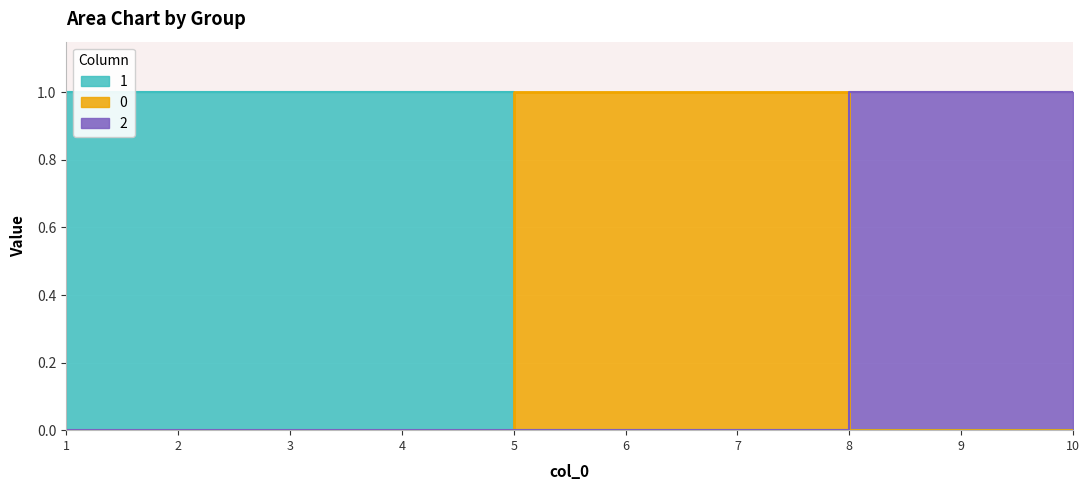

True or false: 1 has more than 1 points higher than both neighbors.

False